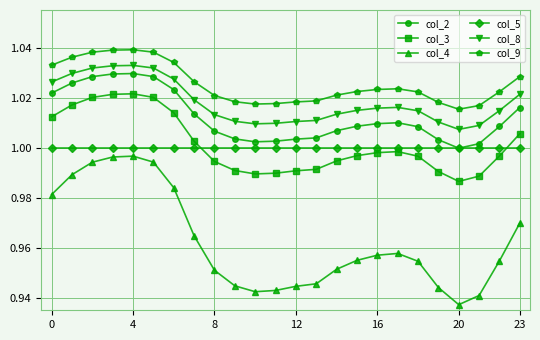

Rank the series by their maximum value, from highest to lowest.

col_9, col_8, col_2, col_3, col_5, col_4